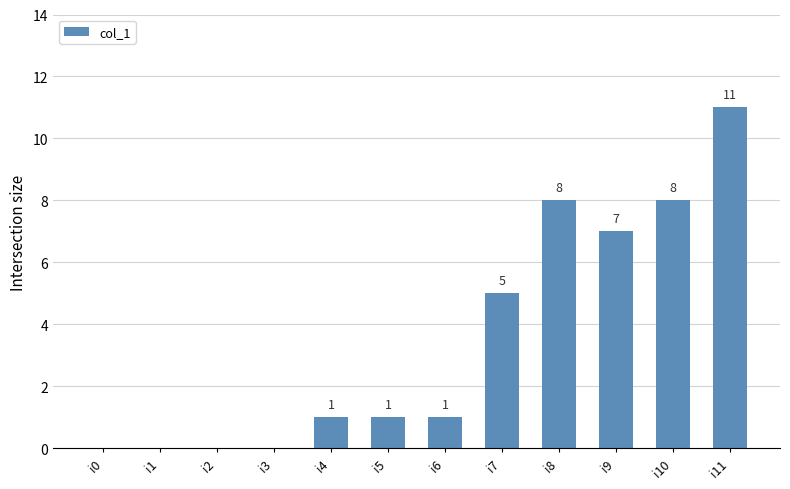

What is the greatest value displayed?

11